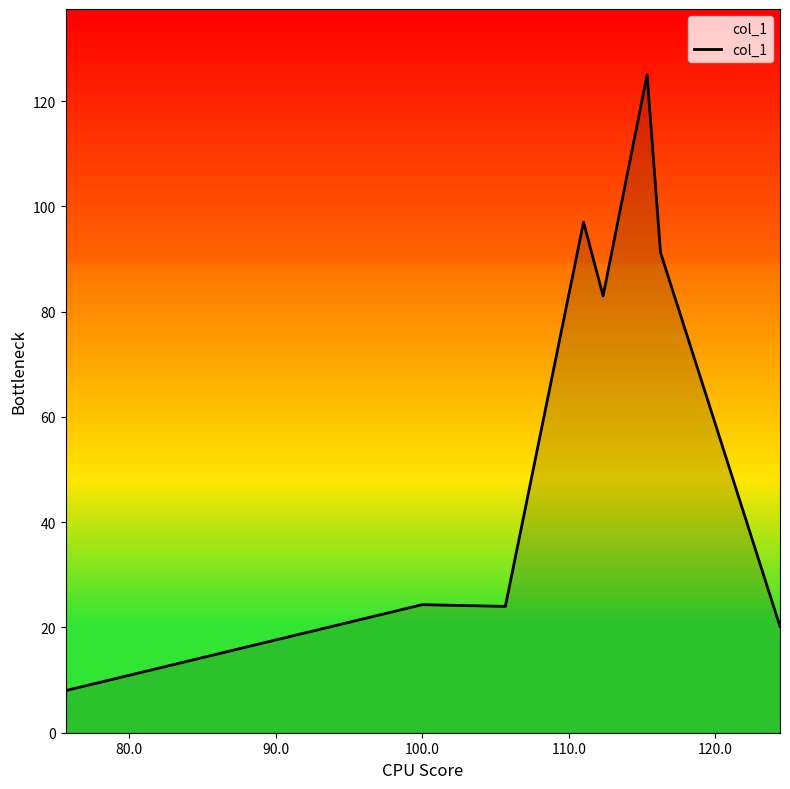

What is the average value?

59.1